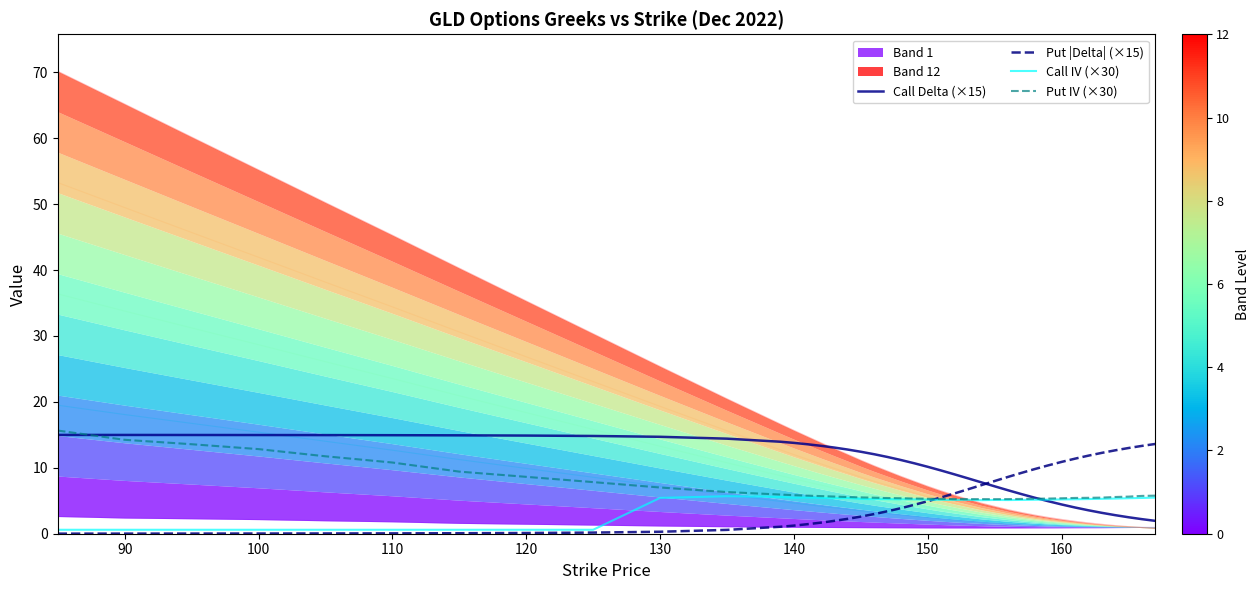

Which series has the largest total across all categories?

Call Delta (×15)